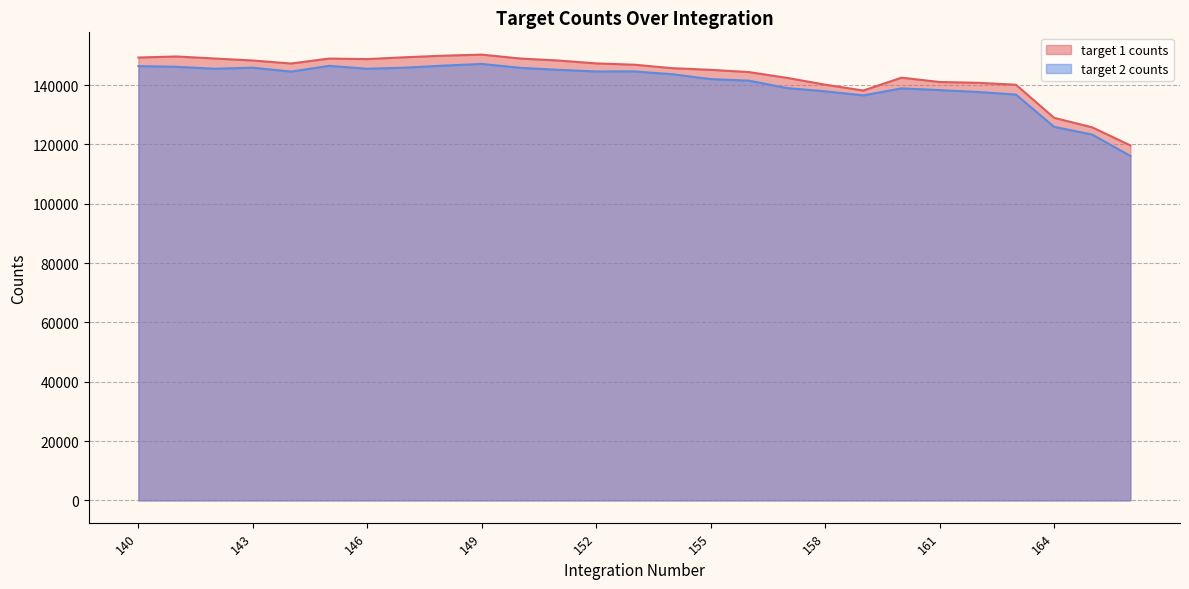

True or false: target 2 counts and target 1 counts intersect in this chart.

False